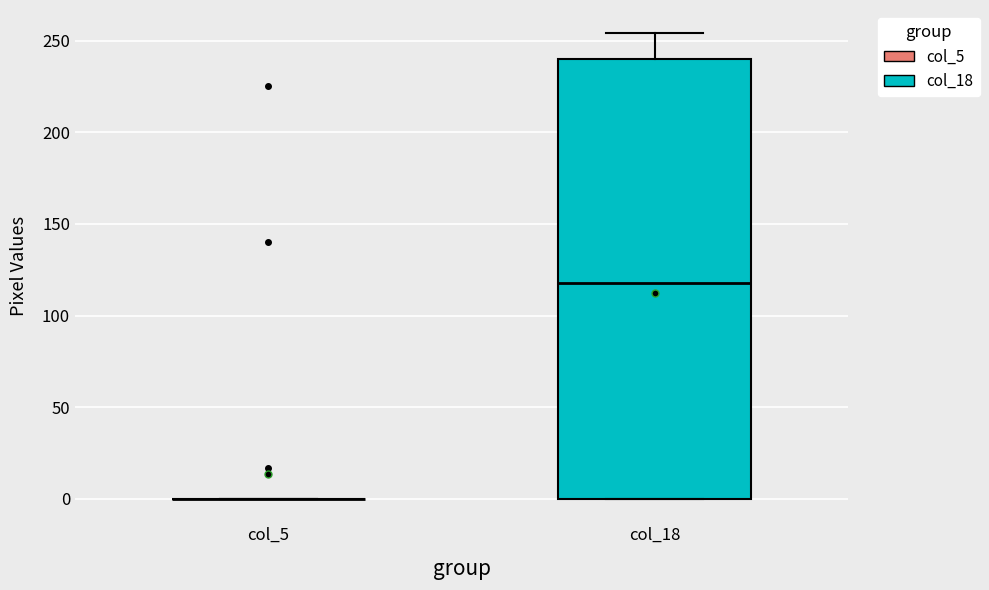

Reading left to right, transcribe this box plot: for each box, give where its median line is, the range the box spans, and where its two whiskers end, as read against the y-axis. The values are not printed on the chart, so give them approximately, as read against the axis.

col_5: box collapsed to a line at 0, whiskers 0 to 0
col_18: median 120, box 0 to 240, whiskers 0 to 255